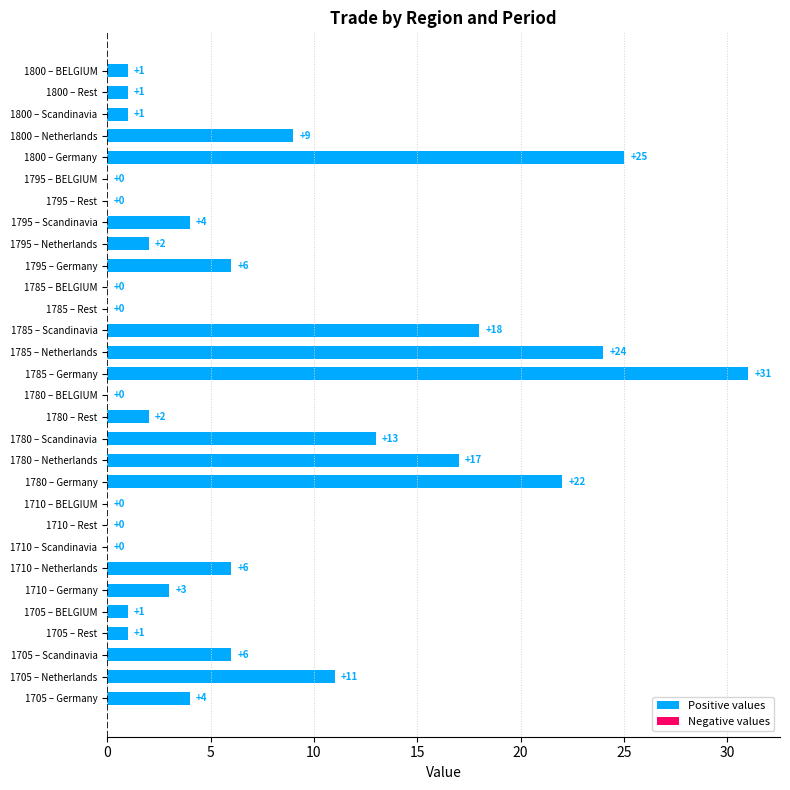

True or false: the data shows 14 at 1785 – Rest.

False